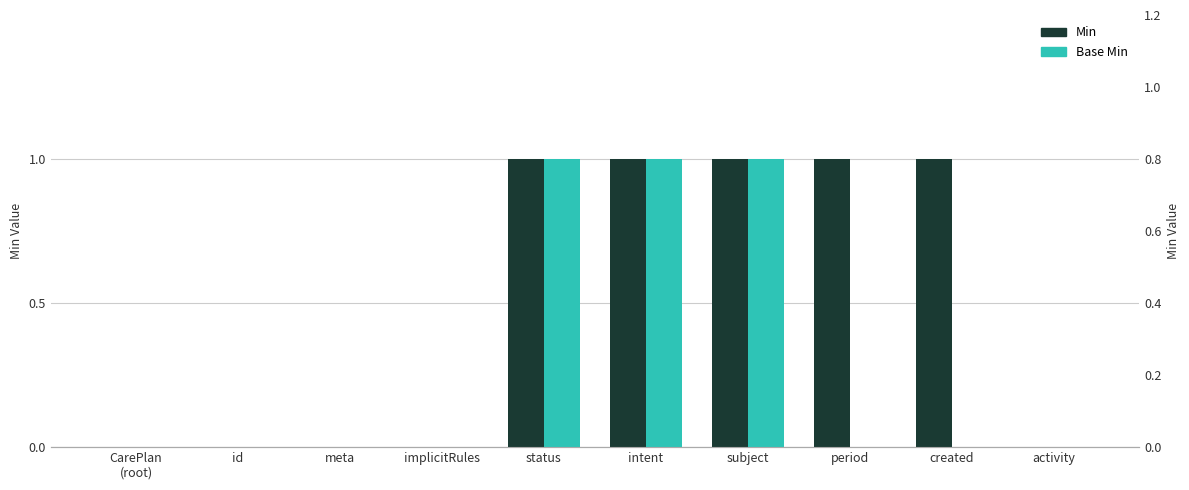

What is the label of the 1st bar from the left?

CarePlan
(root)